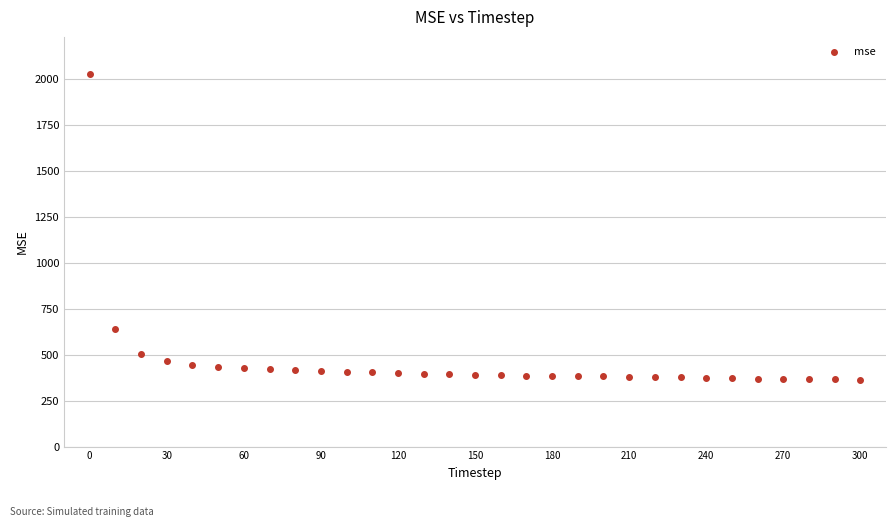

What Y value in the scatter plot is closest to 1196?

642.4